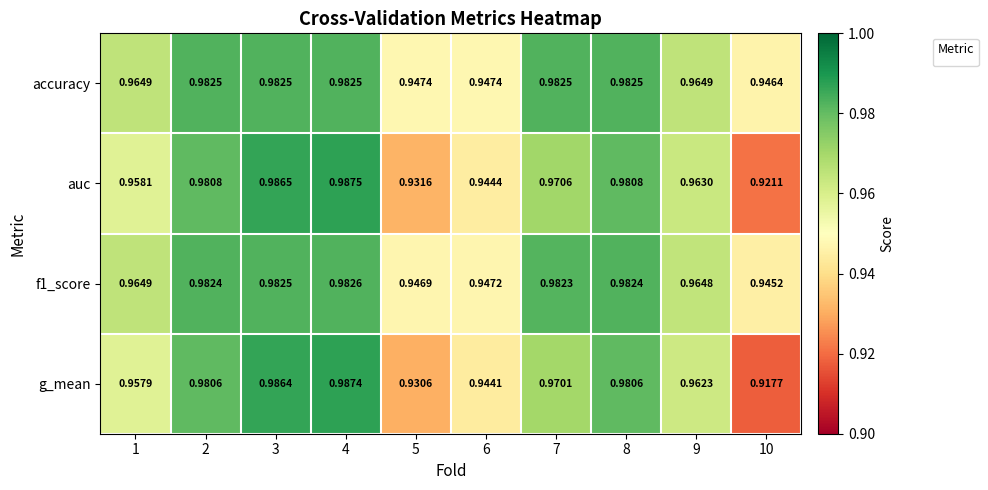

Rank the categories by value from lowest to highest.

10, 5, 6, 1, 9, 7, 2, 8, 3, 4